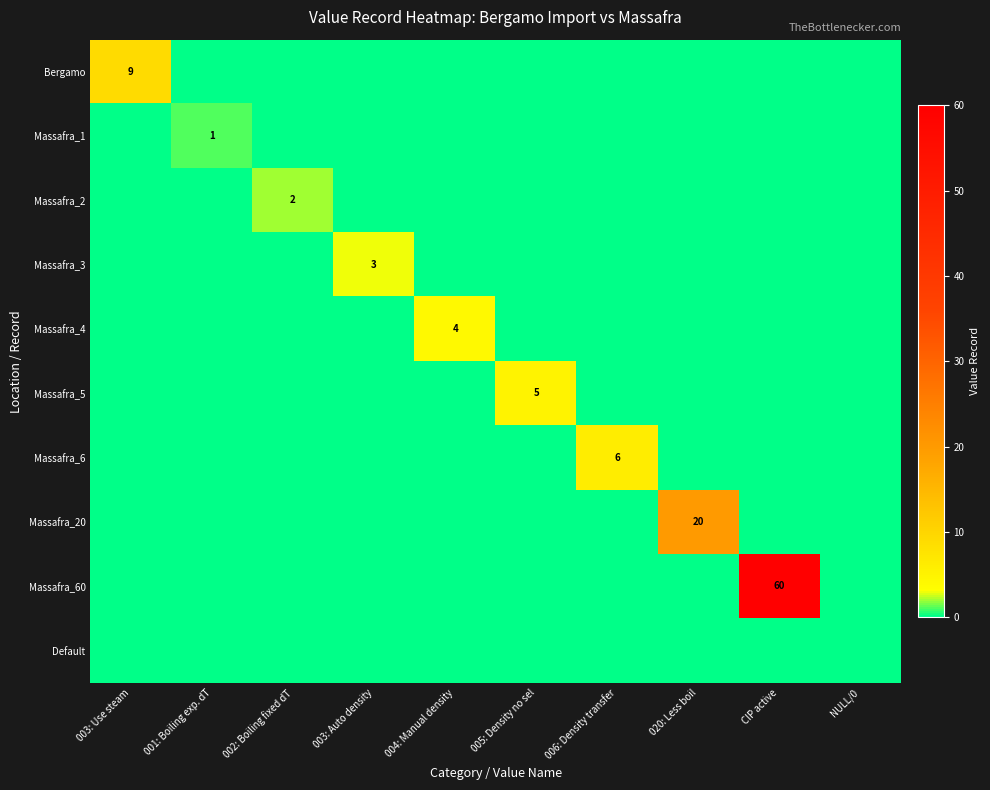

How many values in the Massafra_20 series exceed 0?

1